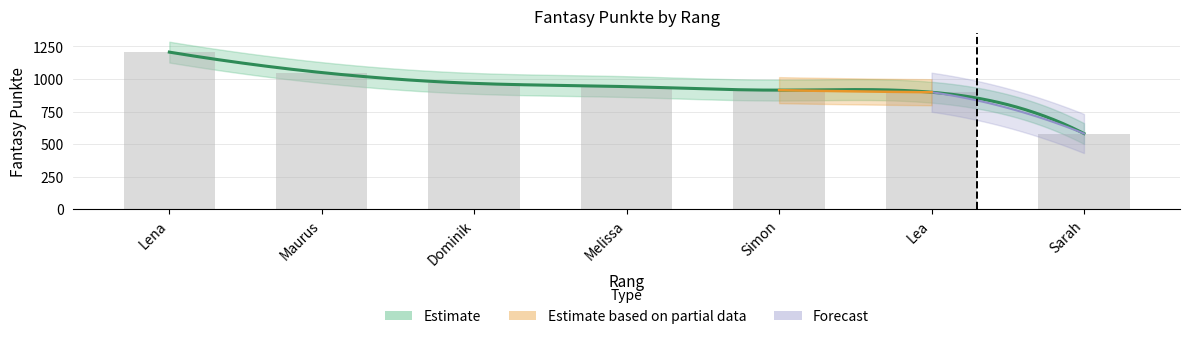

Which has a higher value, Melissa or Lea?

Melissa